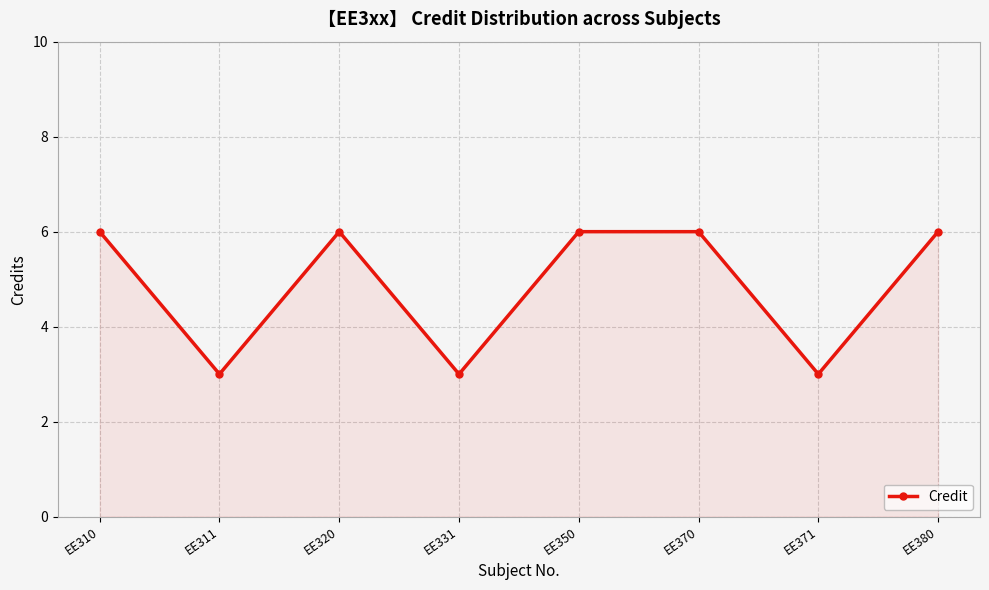

What is the change in value from EE310 to EE371?

-3